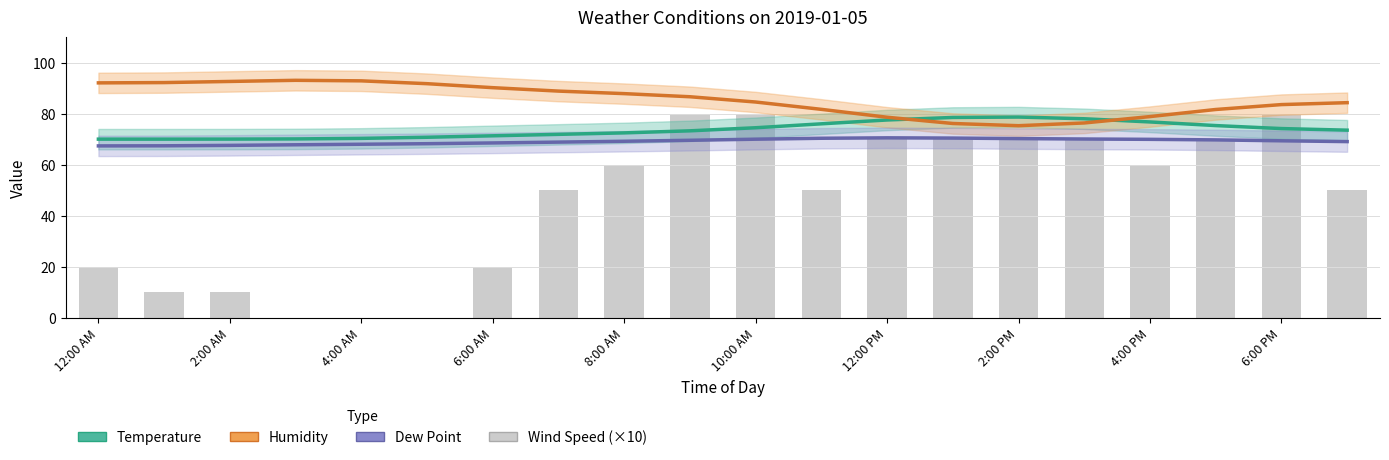

What is the lowest value of the Temperature series?

70.0